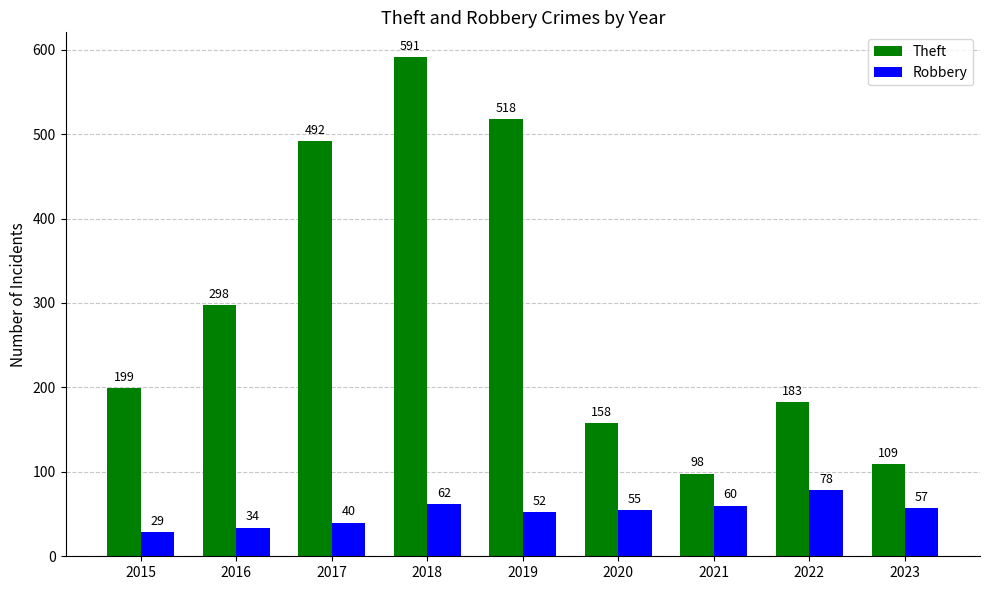

What is the difference between the highest and lowest values at 2022?

105